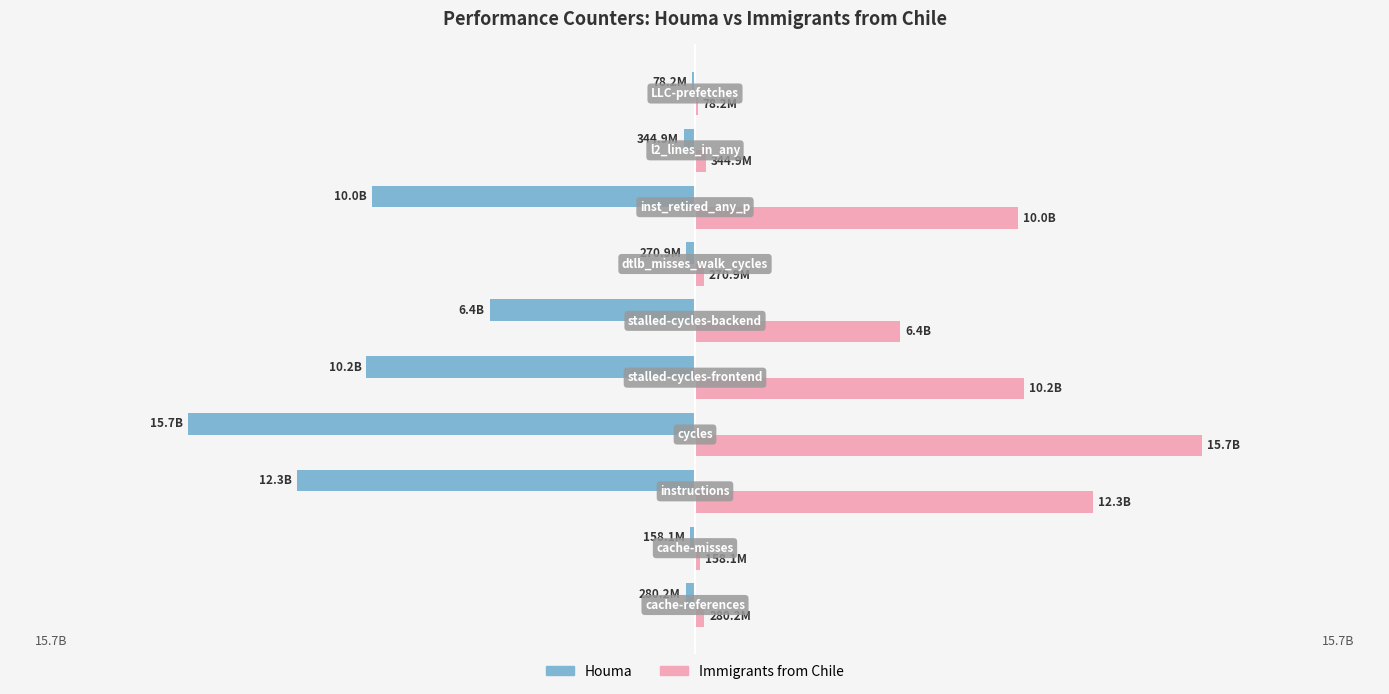

What is the value of the Immigrants from Chile bar at the 5th from the left?

10169360658